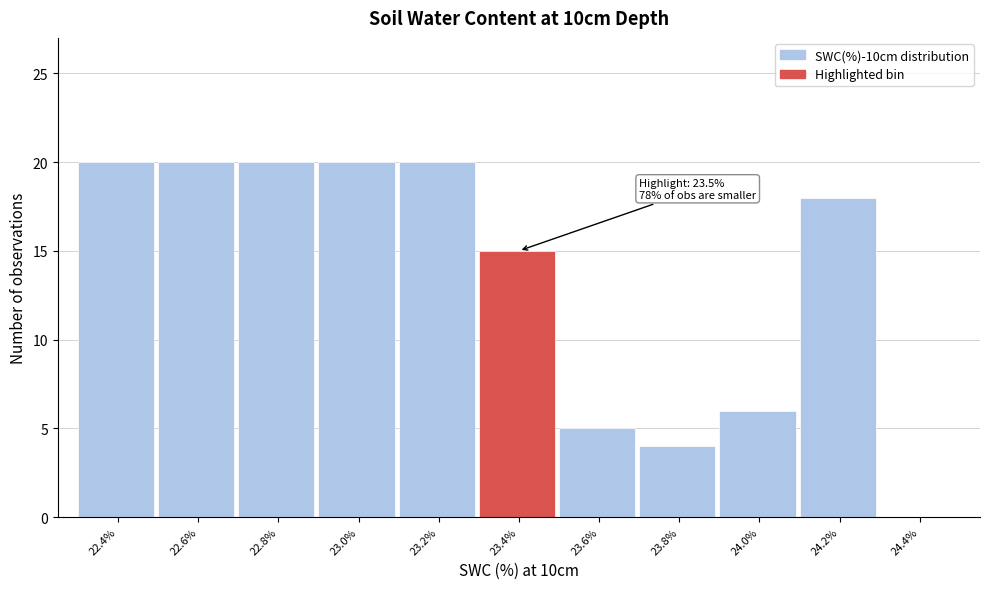

Reading right to left, transcribe all the data shown in this chart.

24.4%=0	24.2%=18	24.0%=6	23.8%=4	23.6%=5	23.4%=15	23.2%=20	23.0%=20	22.8%=20	22.6%=20	22.4%=20